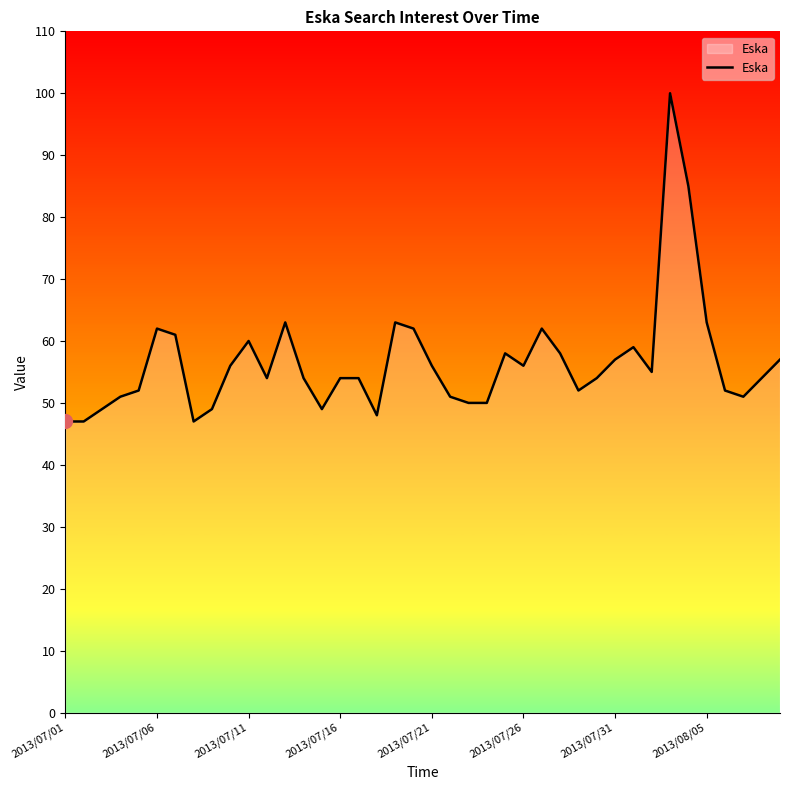

What is the minimum value shown in the chart?

47